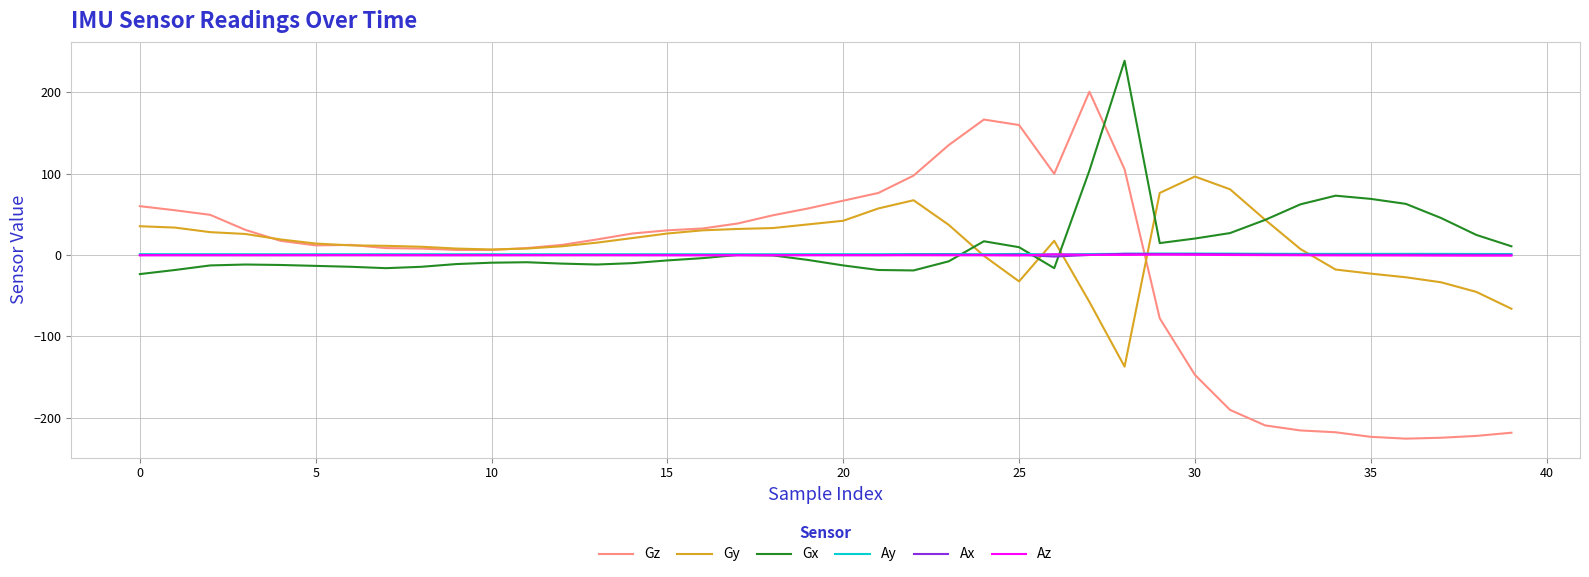

What is the maximum value shown in the chart?

238.6